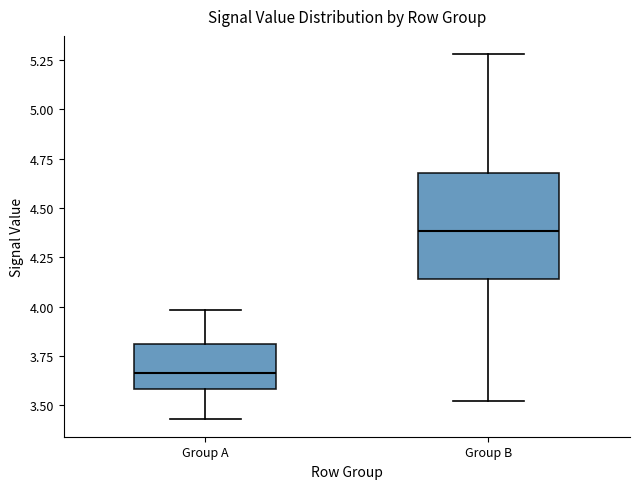

Which box's median line is the highest?

Group B